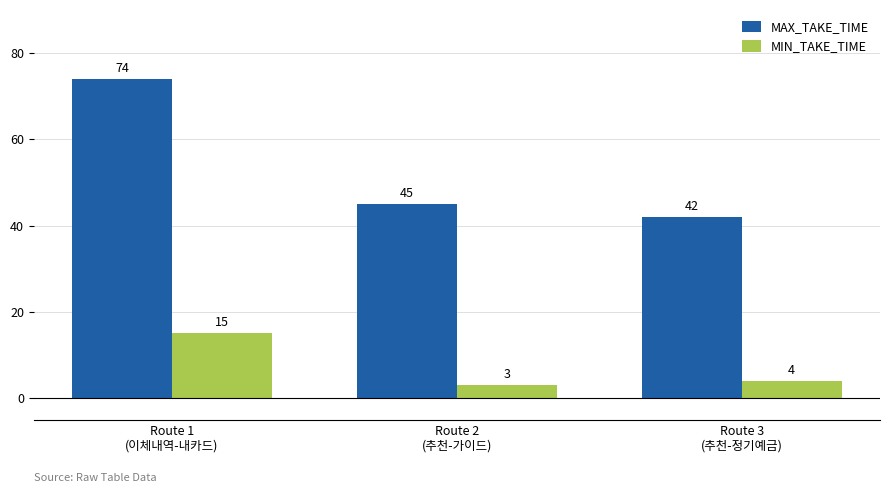

Reading left to right, transcribe all the data shown in this chart.

MAX_TAKE_TIME: Route 1
(이체내역-내카드)=74	Route 2
(추천-가이드)=45	Route 3
(추천-정기예금)=42
MIN_TAKE_TIME: Route 1
(이체내역-내카드)=15	Route 2
(추천-가이드)=3	Route 3
(추천-정기예금)=4